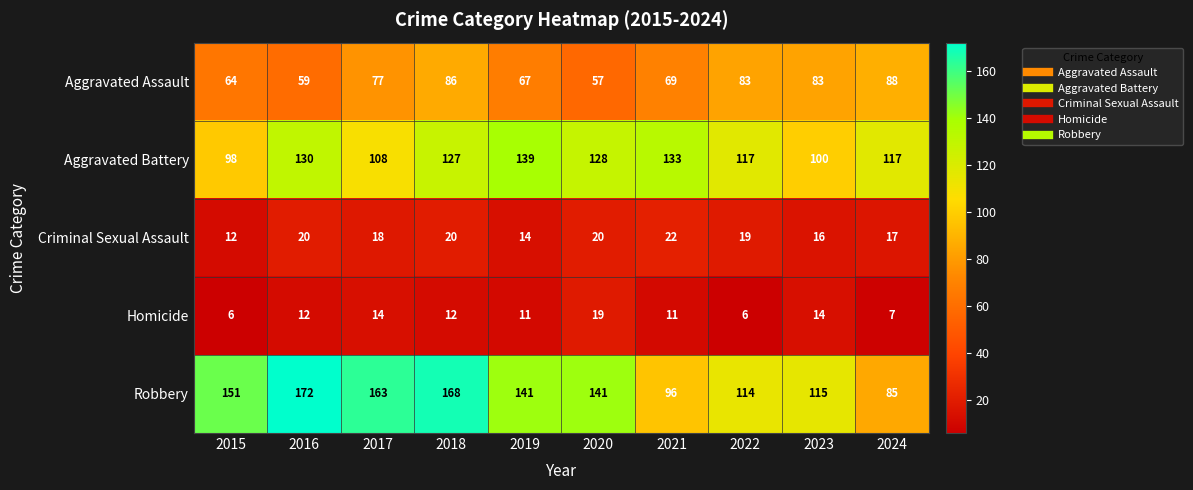

The value of Homicide at 2015 is 6. True or false?

True